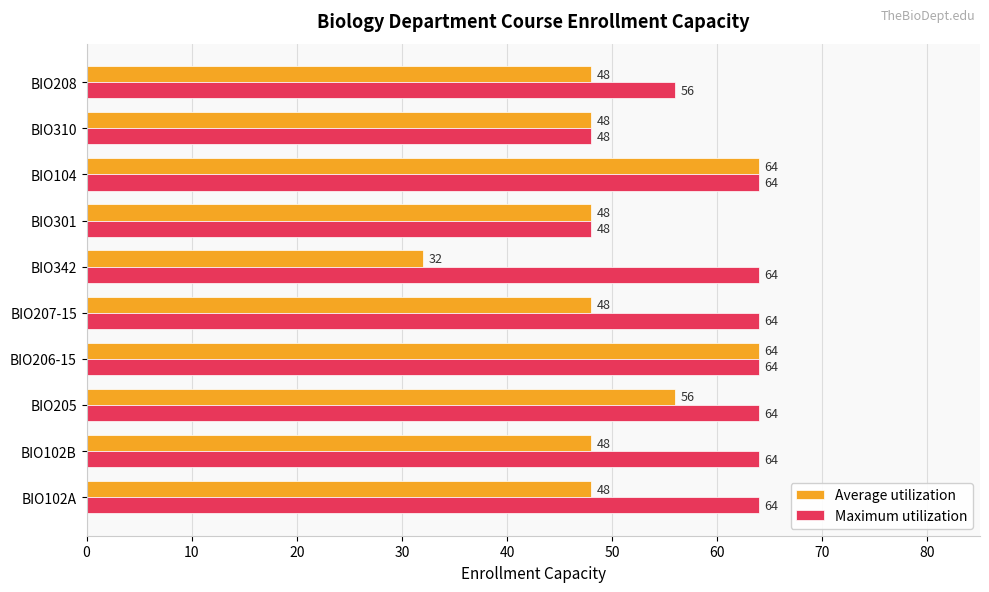

Is it true that Average utilization equals 30 at BIO208?

False